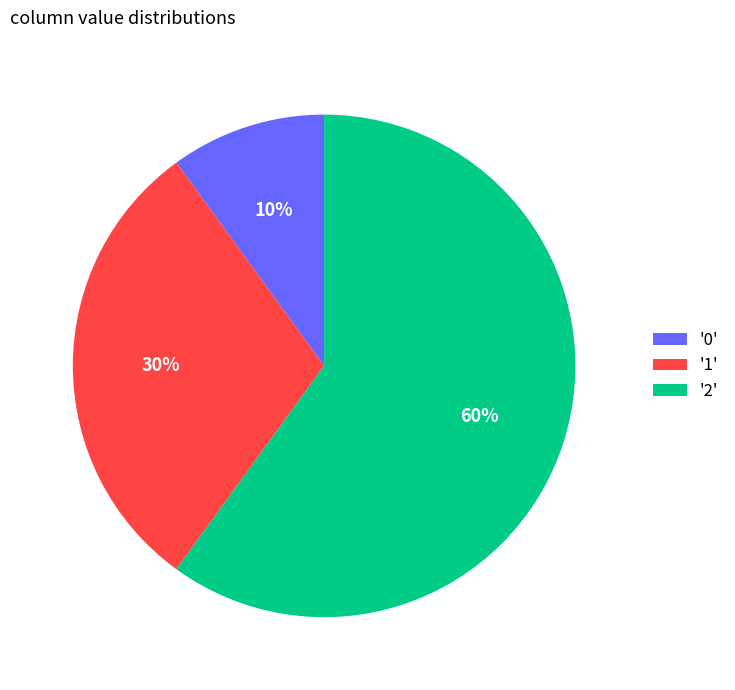

Which category has the biggest portion of the pie?

'2'